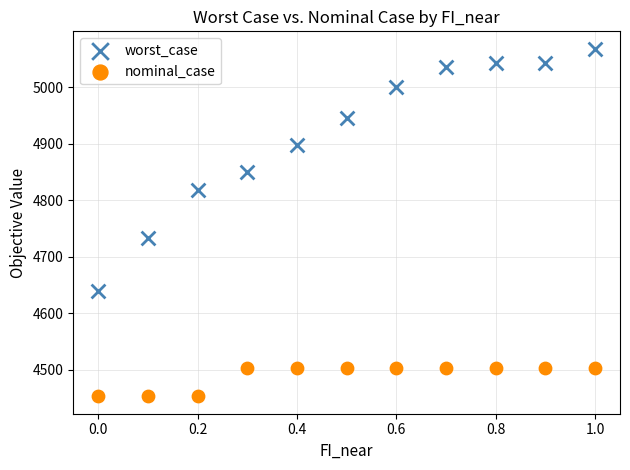

Across all series, what Y value is closest to 4760?

4732.5